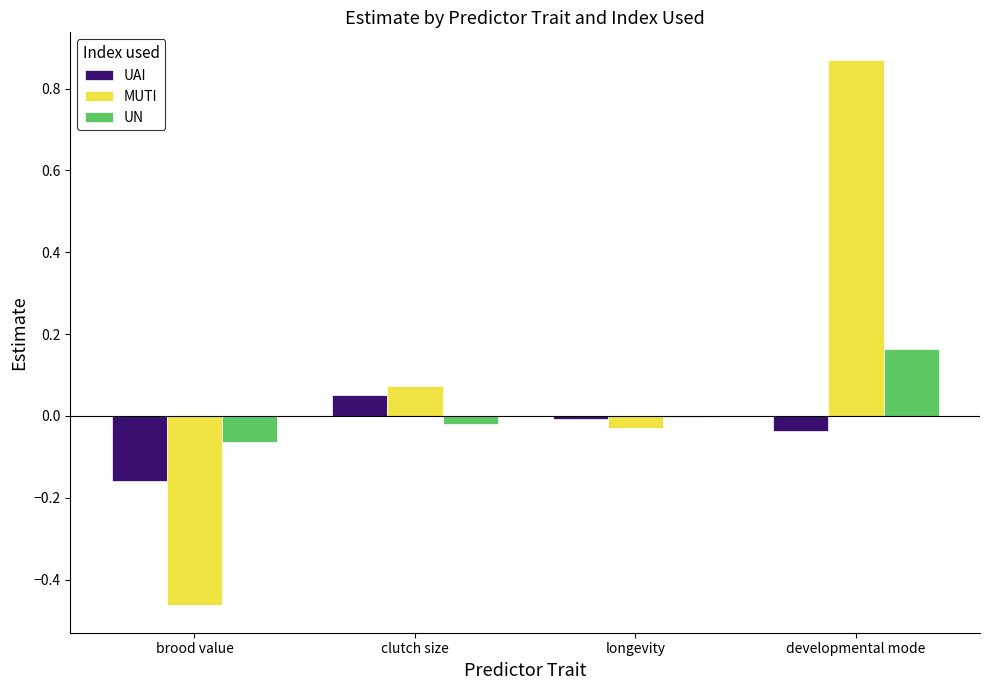

At which category is the sum across all series the highest?

developmental mode